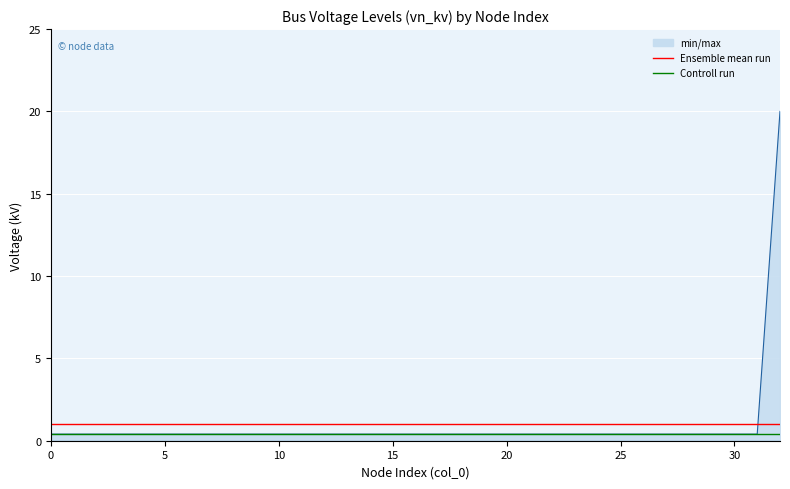

Which series has the largest range (max minus min)?

min/max